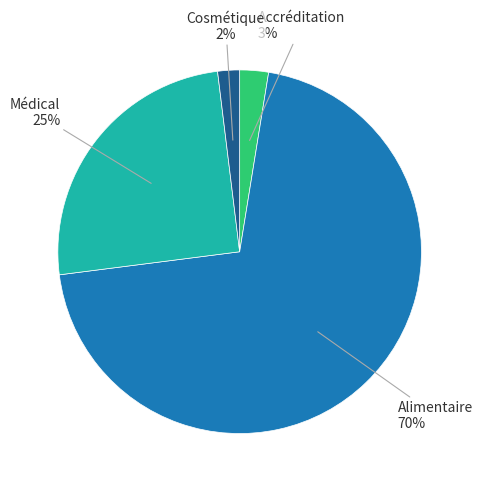

Is there a majority slice in this chart?

Yes